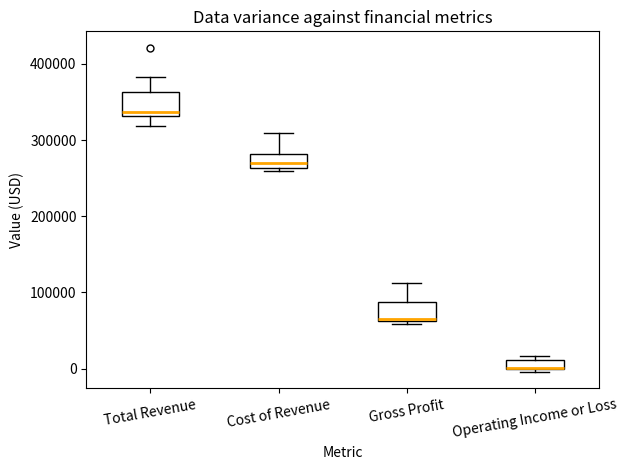

Where does the upper whisker of the box for Total Revenue end on the y-axis? The values are not printed on the chart, so give them approximately, as read against the axis.

380000